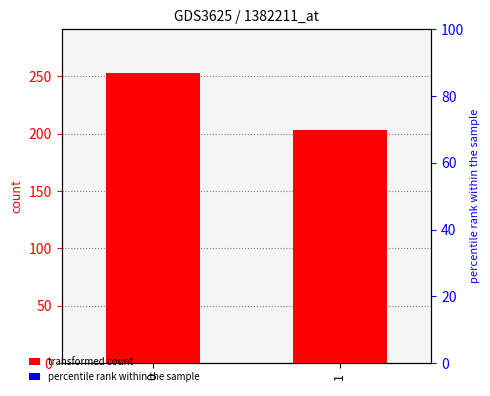

What is the minimum value for transformed count?

203